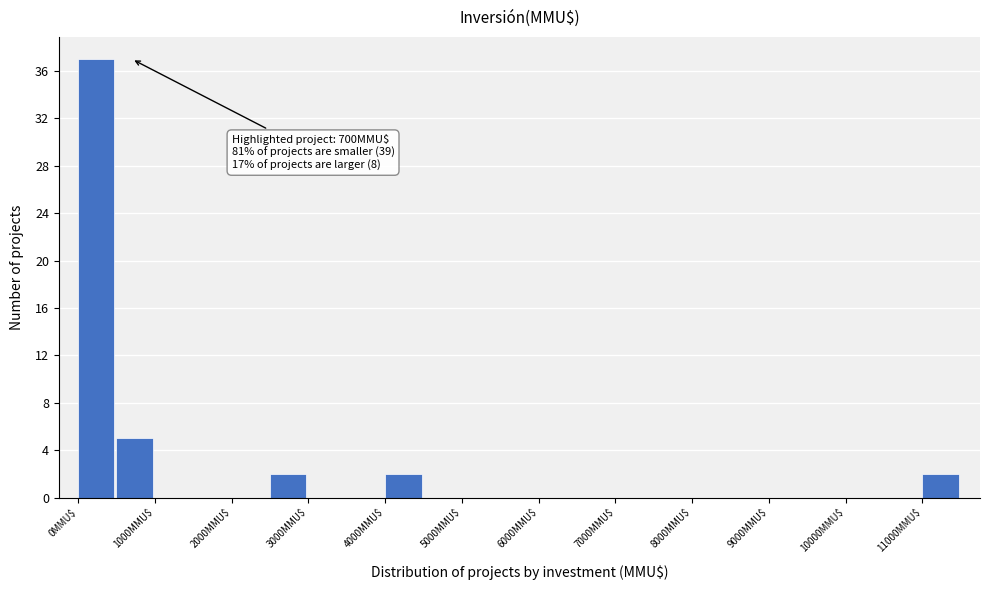

Over which range of the x-axis is the bar tallest?

0 to 500